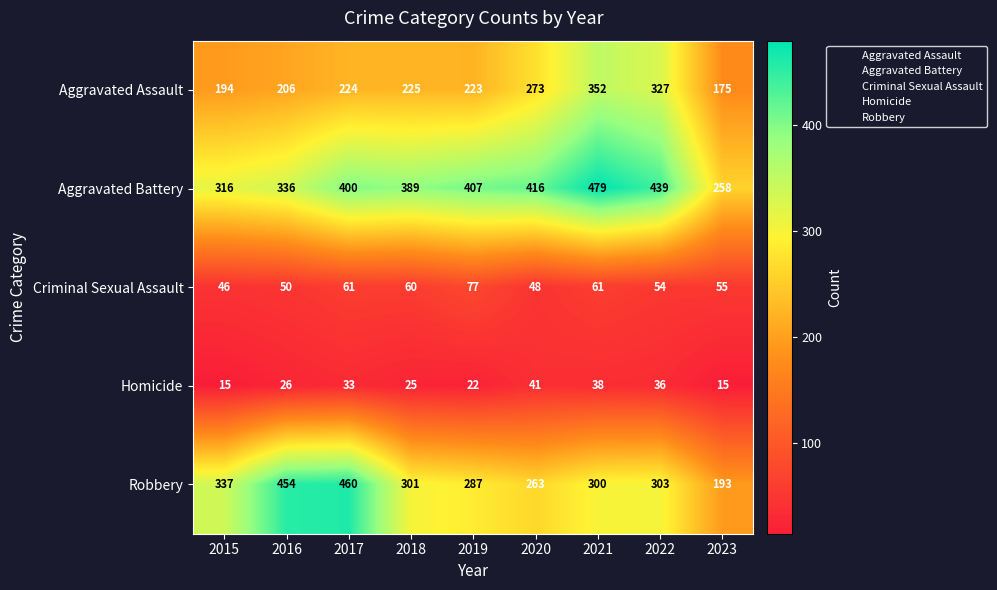

What is the approximate value of Aggravated Assault at 2022, to the nearest 5?

325